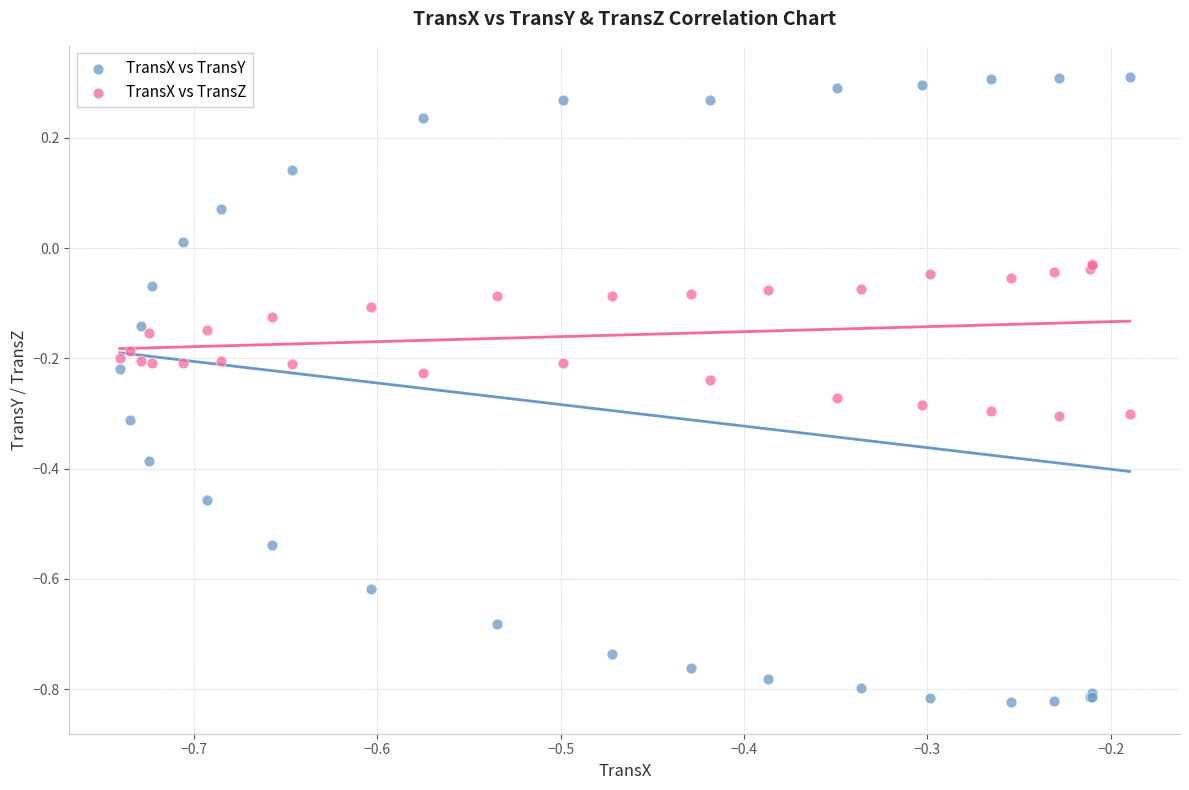

What are all the series names shown in the legend?

TransX vs TransY, TransX vs TransZ